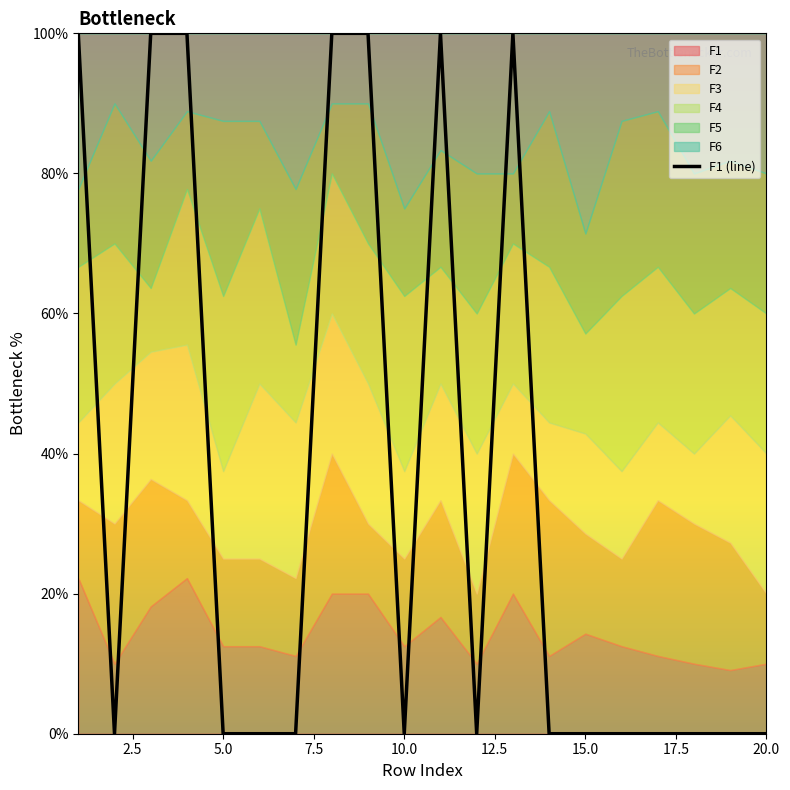

True or false: F1 (line) has a value of 0 at 10.0.

True